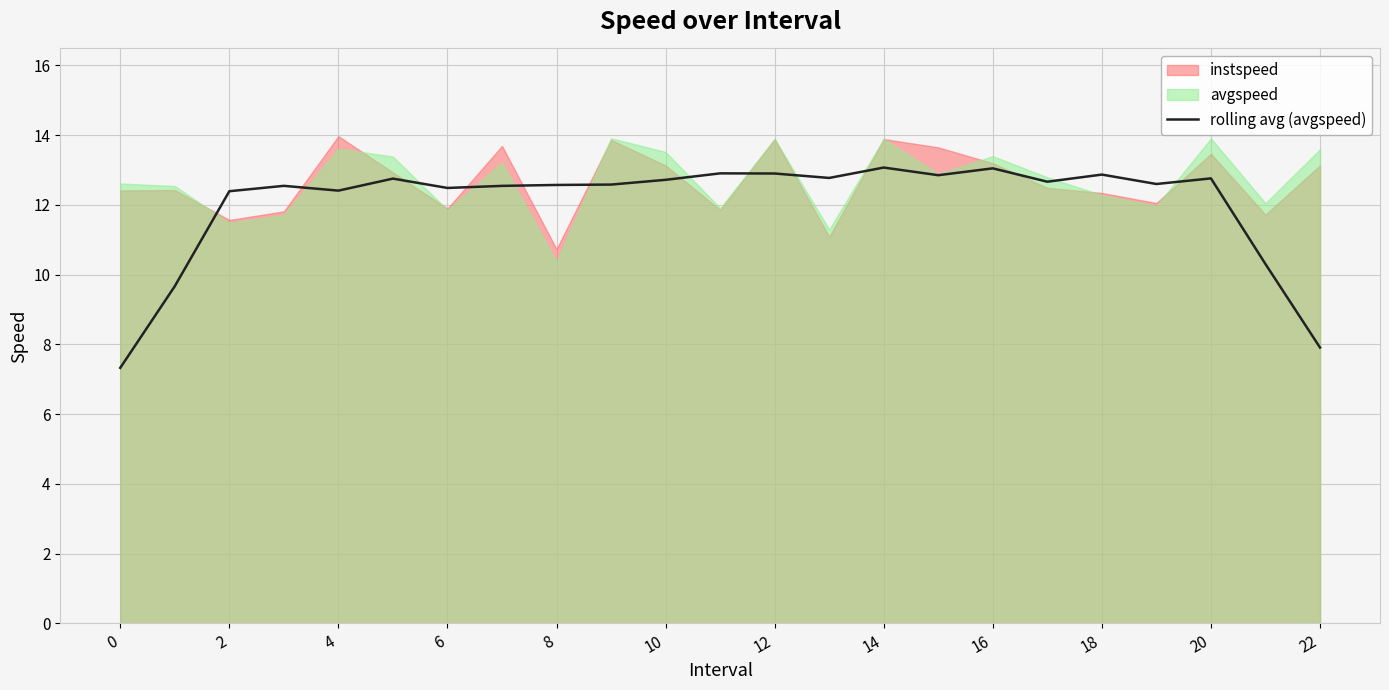

The value of rolling avg (avgspeed) at 22 is 7.9. True or false?

True